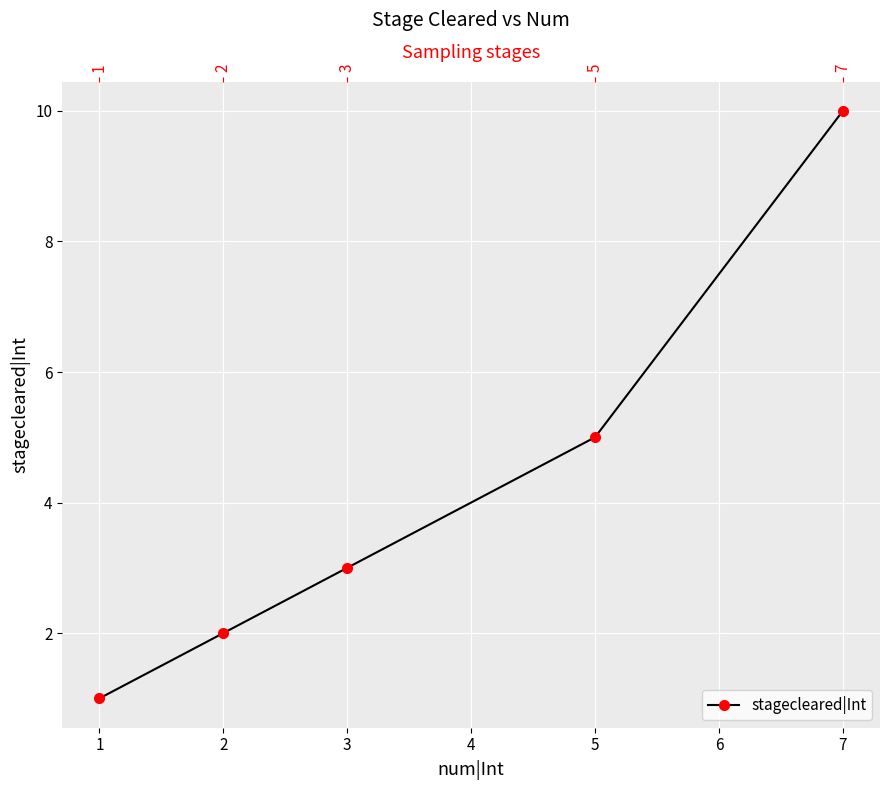

What is the difference between the second highest and second lowest values?

3